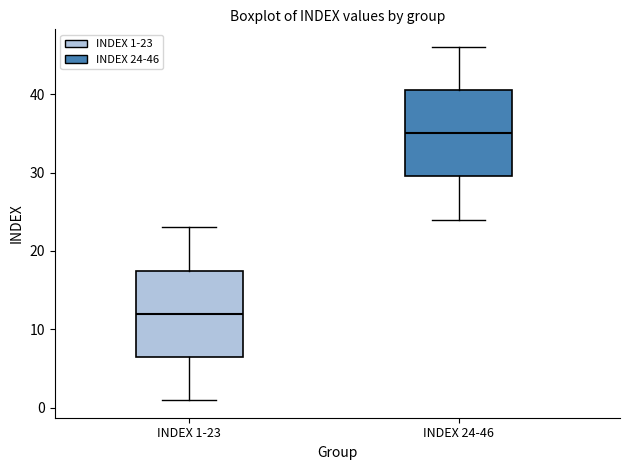

Where does the lower whisker of the box for INDEX 24-46 end on the y-axis? The values are not printed on the chart, so give them approximately, as read against the axis.

24